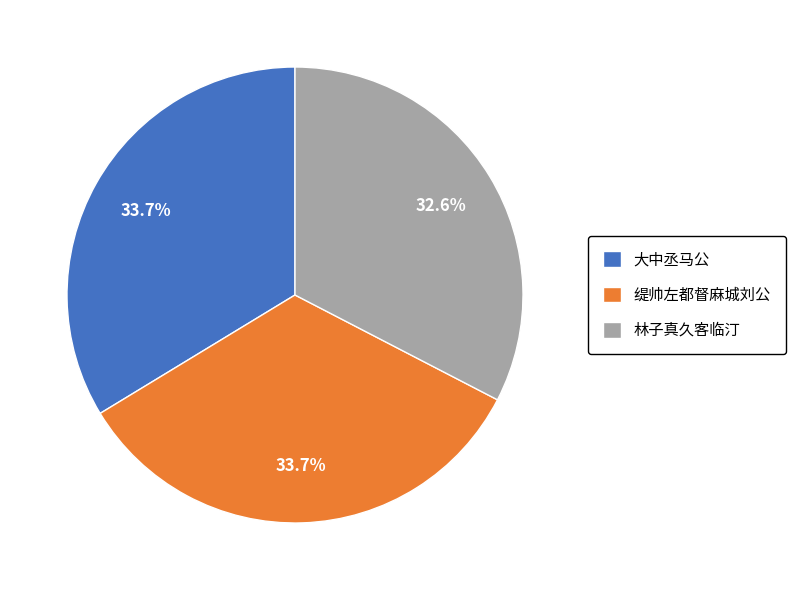

What is the ratio of the value at 大中丞马公 to the value at 林子真久客临汀?

1.0